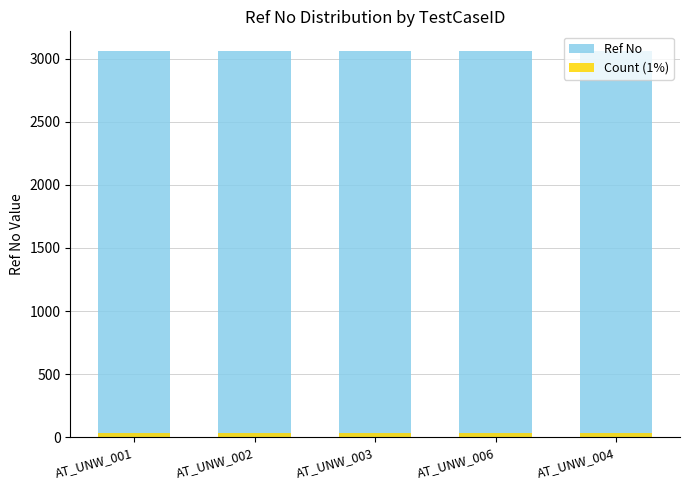

What are all the series names shown in the legend?

Ref No, Count (1%)